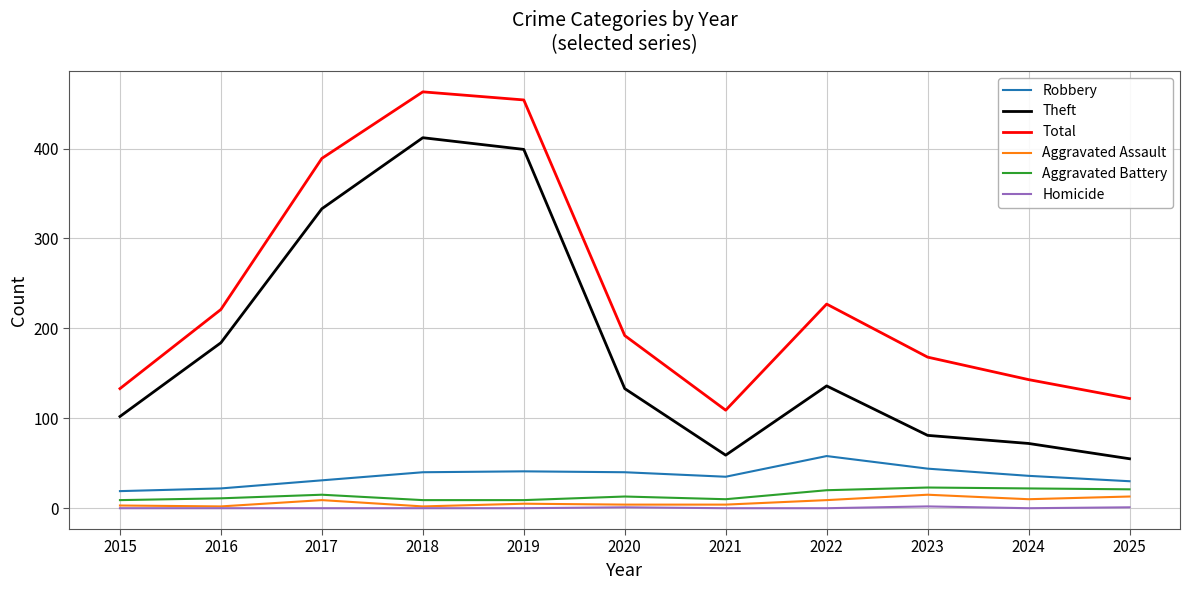

Is the value of Aggravated Battery at 2024 greater than the value of Total at 2018?

No